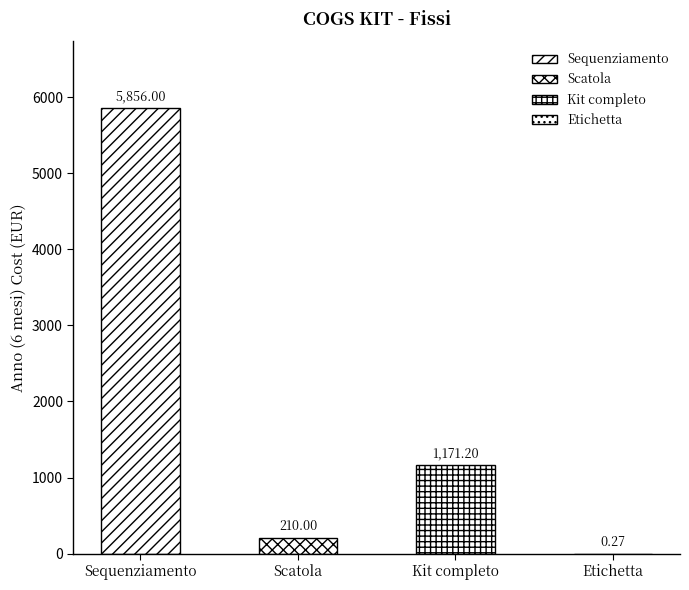

What is the label of the 2nd bar from the right?

Kit completo